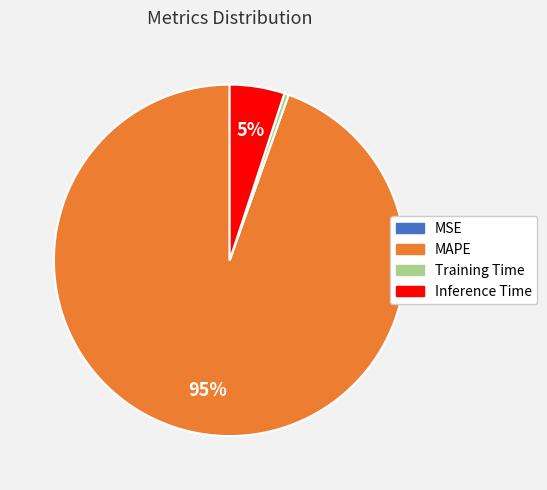

To the nearest percent, what is the difference between the largest and smallest slice percentages?

95%